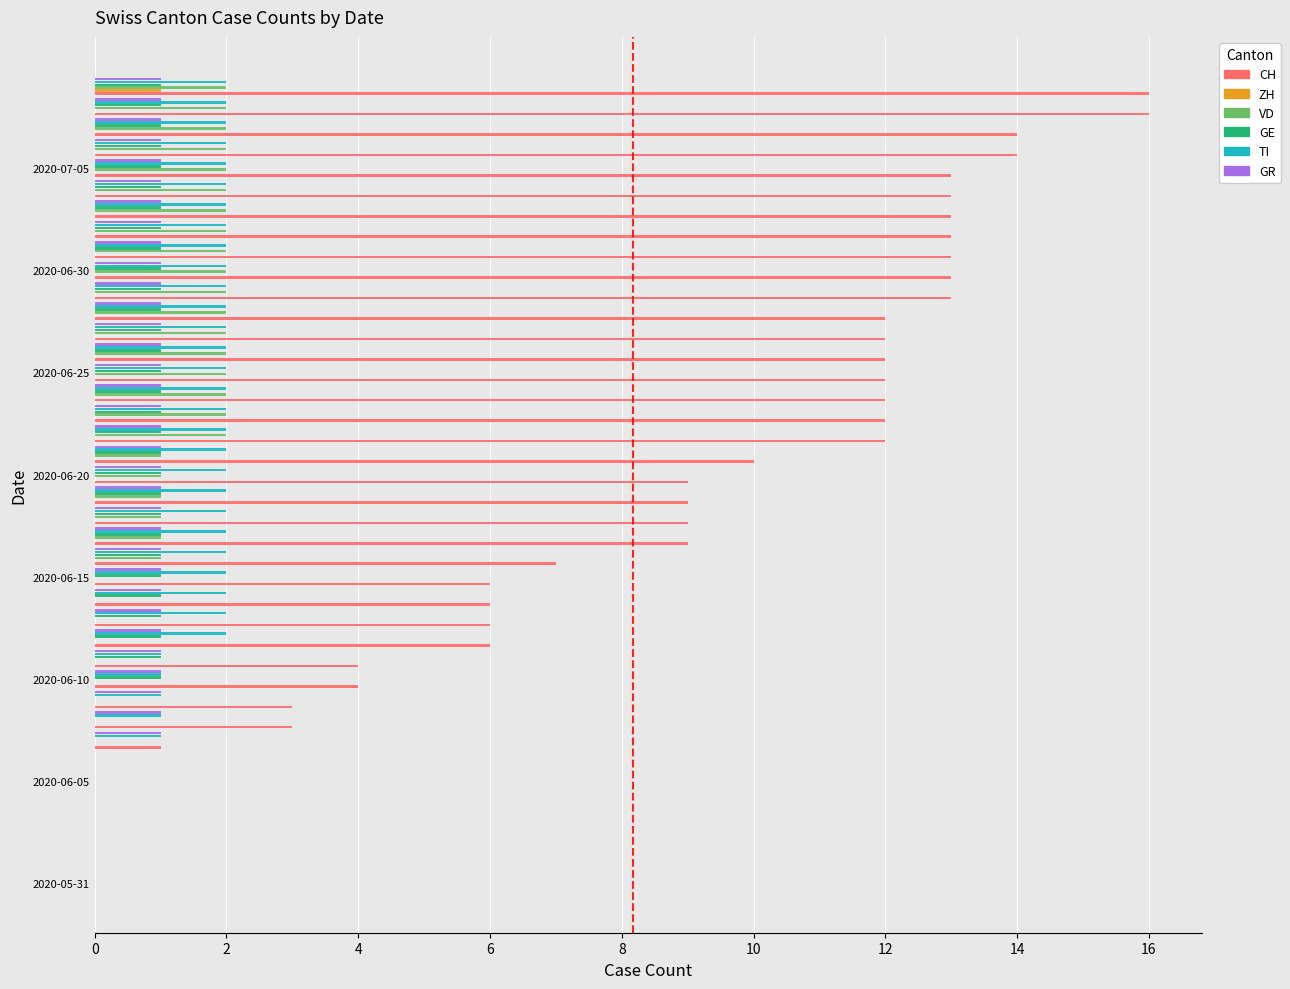

What is the sum of all GE values?

30